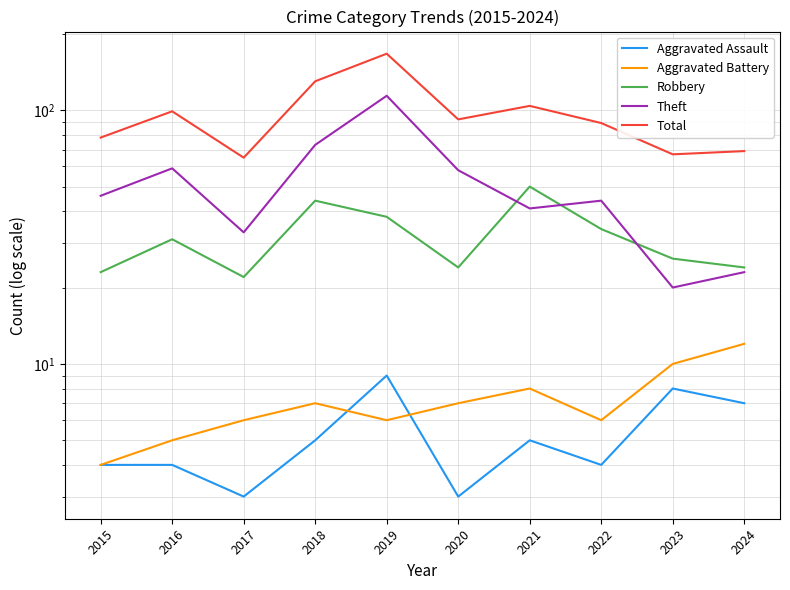

How many categories are shown in the chart?

10